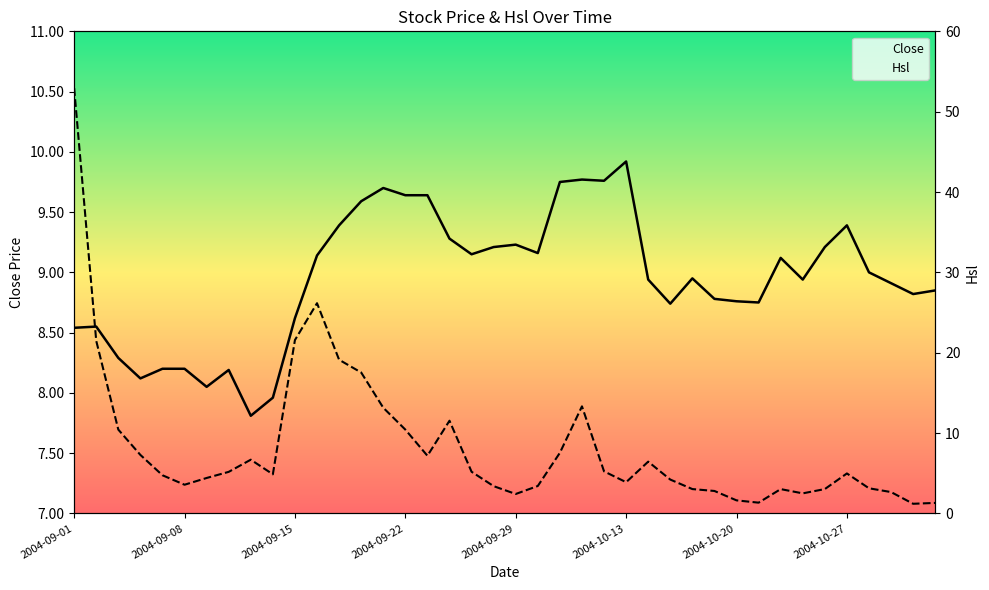

The Hsl series shows 1.6 at 21. True or false?

False